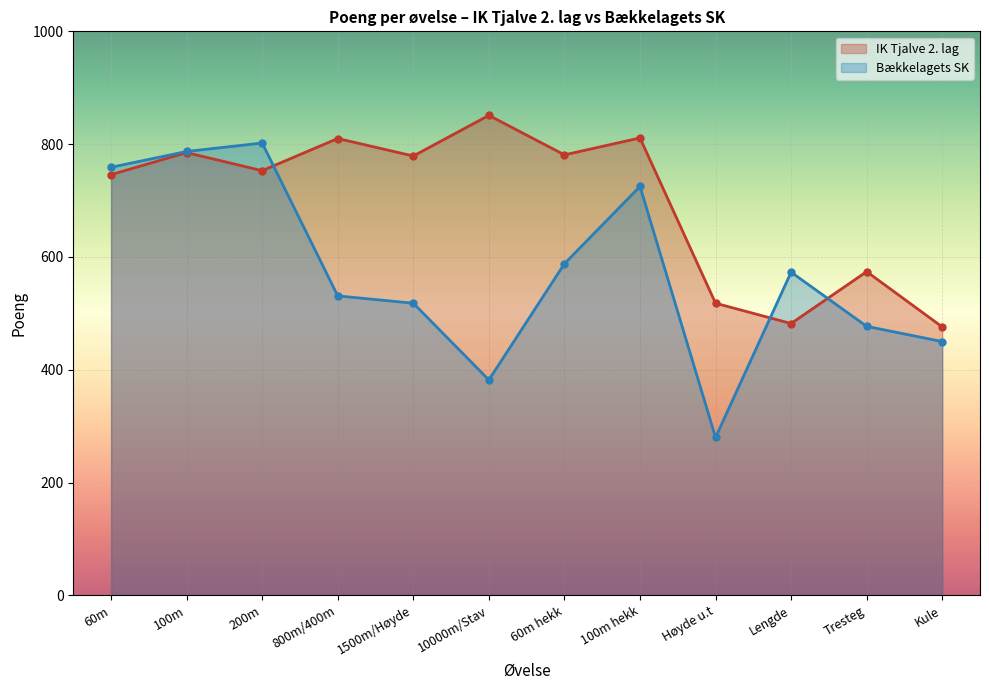

Reading left to right, extract all data points from this chart.

IK Tjalve 2. lag: 746	785	753	810	779	851	781	811	518	482	574	476
Bækkelagets SK: 759	787	802	531	518	382	588	725	280	573	477	450